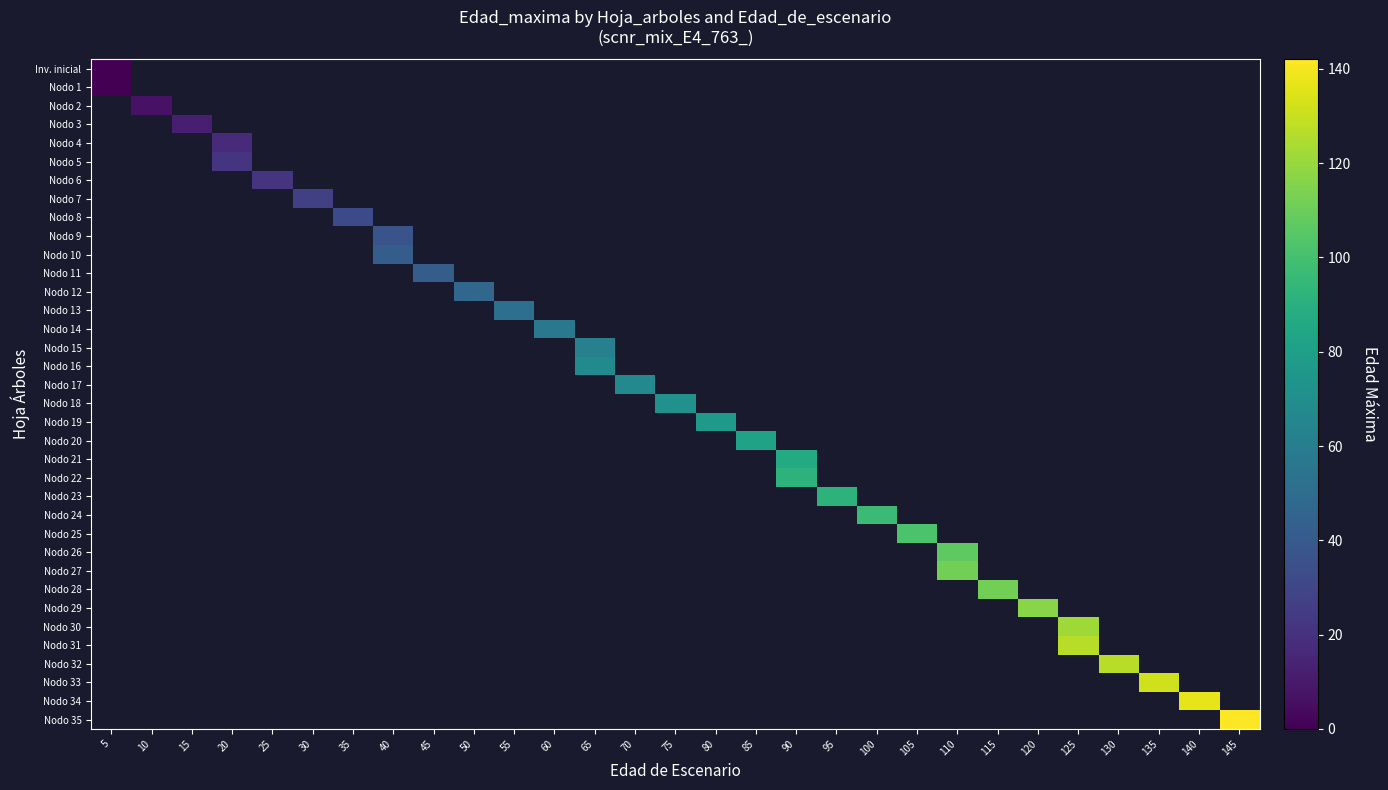

At 60, list the series in order from smallest to largest.

Inv. inicial, Nodo 1, Nodo 2, Nodo 3, Nodo 4, Nodo 5, Nodo 6, Nodo 7, Nodo 8, Nodo 9, Nodo 10, Nodo 11, Nodo 12, Nodo 13, Nodo 14, Nodo 15, Nodo 16, Nodo 17, Nodo 18, Nodo 19, Nodo 20, Nodo 21, Nodo 22, Nodo 23, Nodo 24, Nodo 25, Nodo 26, Nodo 27, Nodo 28, Nodo 29, Nodo 30, Nodo 31, Nodo 32, Nodo 33, Nodo 34, Nodo 35